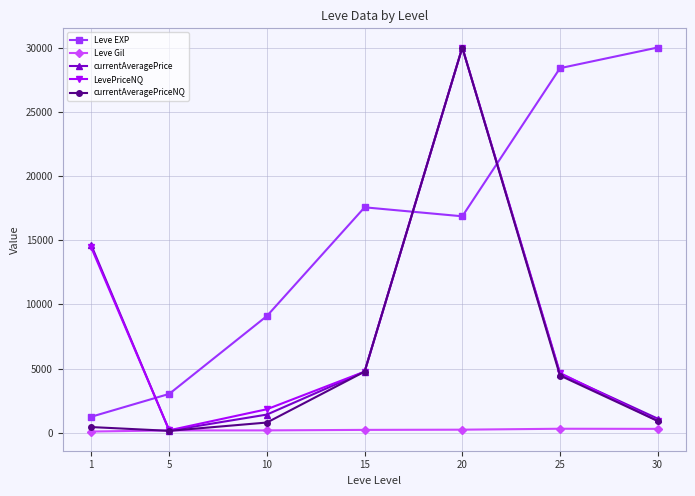

What is the total value across all series at 30?

33312.3